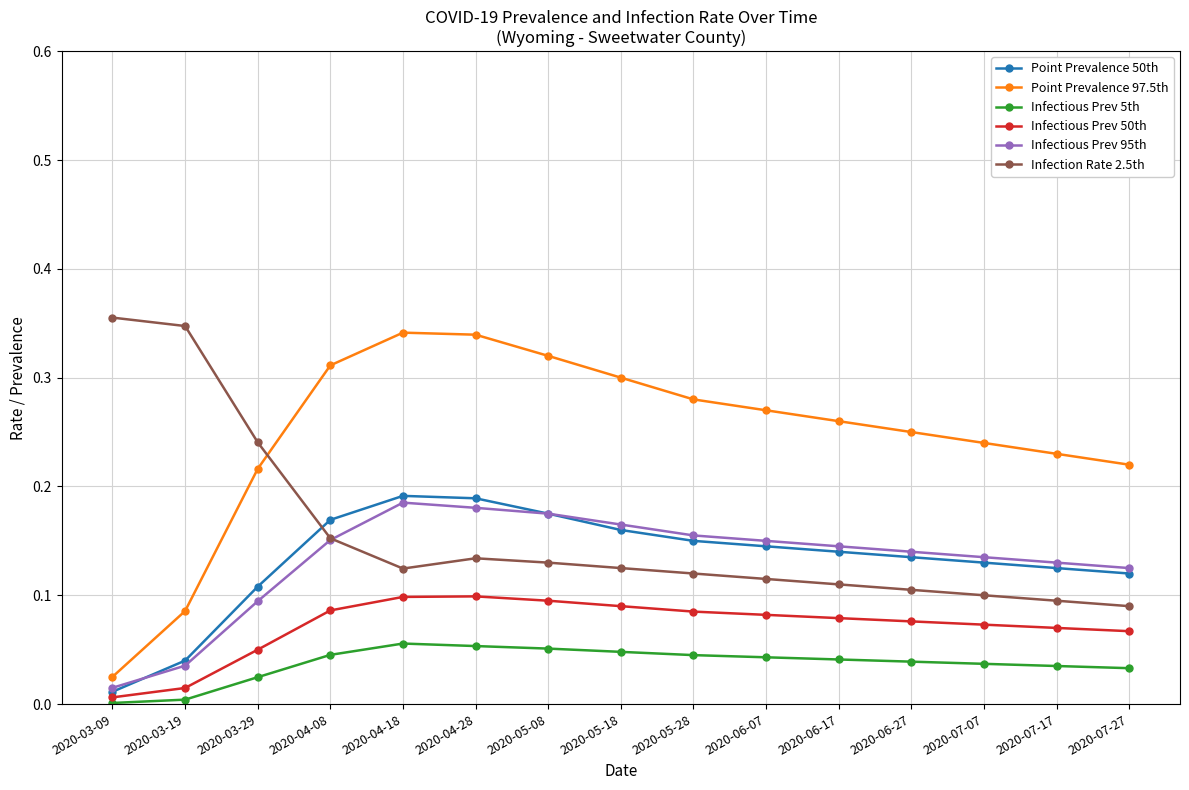

The Point Prevalence 97.5th series shows 0.3 at 2020-07-27. True or false?

False